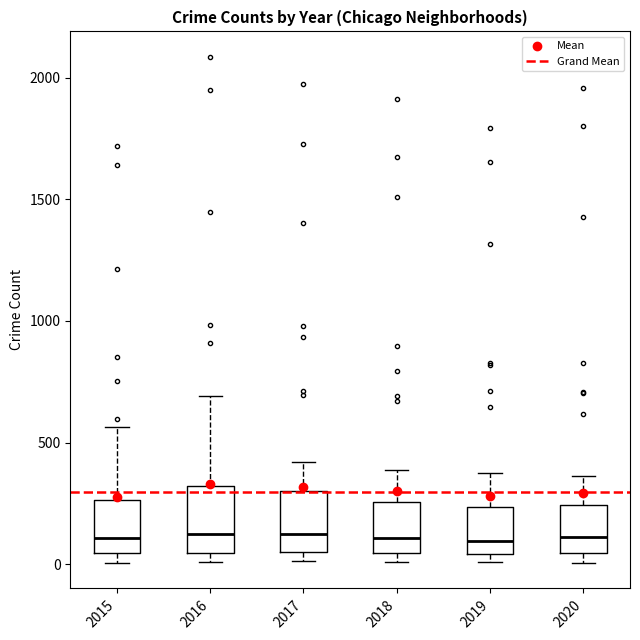

Reading left to right, read every box against the y-axis: the position of its median line, the range the box covers, and the ends of its whiskers. The values are not printed on the chart, so give them approximately, as read against the axis.

2015: median 100, box 50 to 250, whiskers 0 to 550
2016: median 150, box 50 to 300, whiskers 0 to 700
2017: median 100, box 50 to 300, whiskers 0 to 400
2018: median 100, box 50 to 250, whiskers 0 to 400
2019: median 100, box 50 to 250, whiskers 0 to 400
2020: median 100, box 50 to 250, whiskers 0 to 350